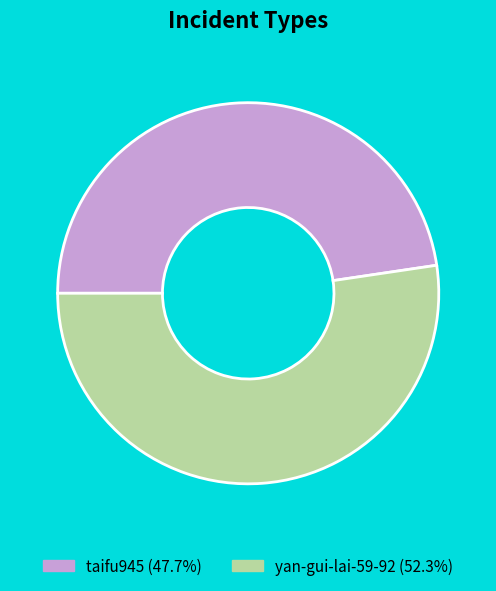

Which has a higher value, yan-gui-lai-59-92 or taifu945?

yan-gui-lai-59-92